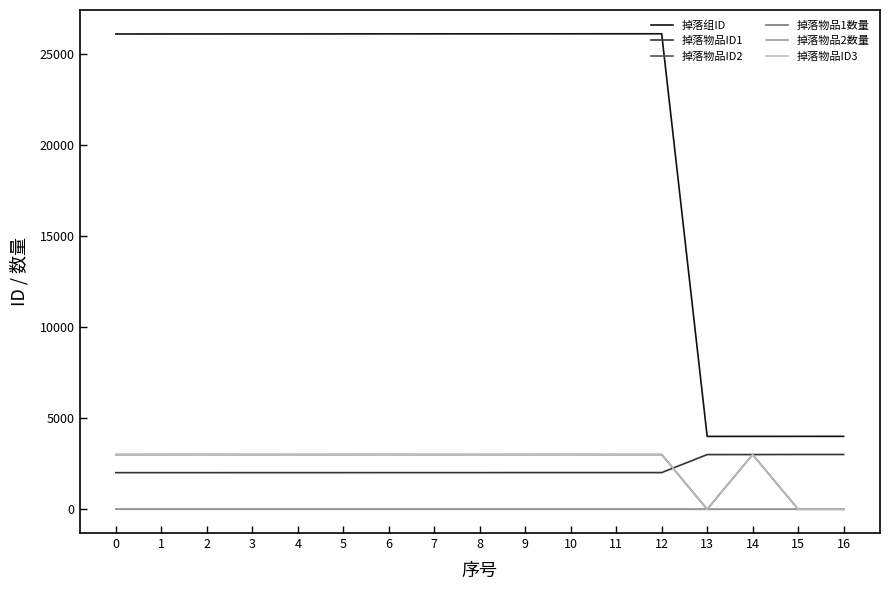

Is the value of 掉落物品ID2 at 7 greater than the value of 掉落组ID at 0?

No